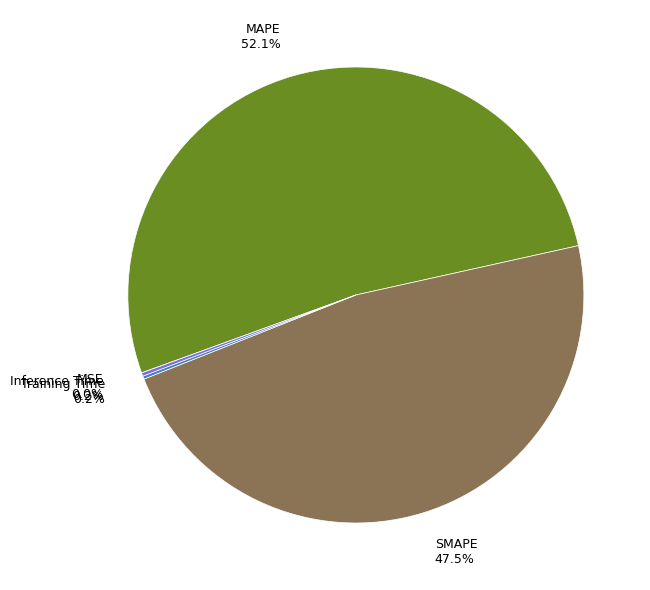

Is it true that MAPE is 57% of the pie?

False